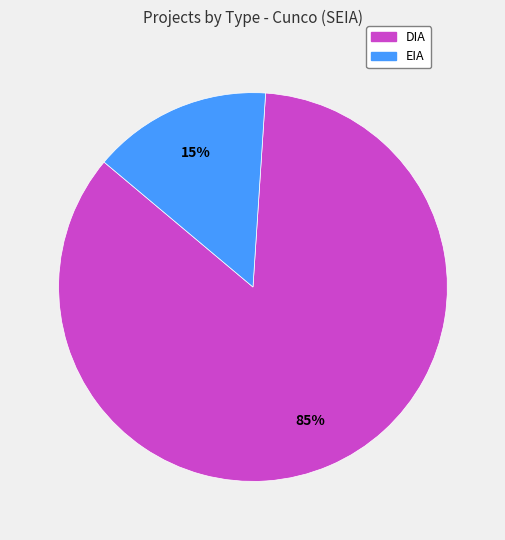

Is there a majority slice in this chart?

Yes